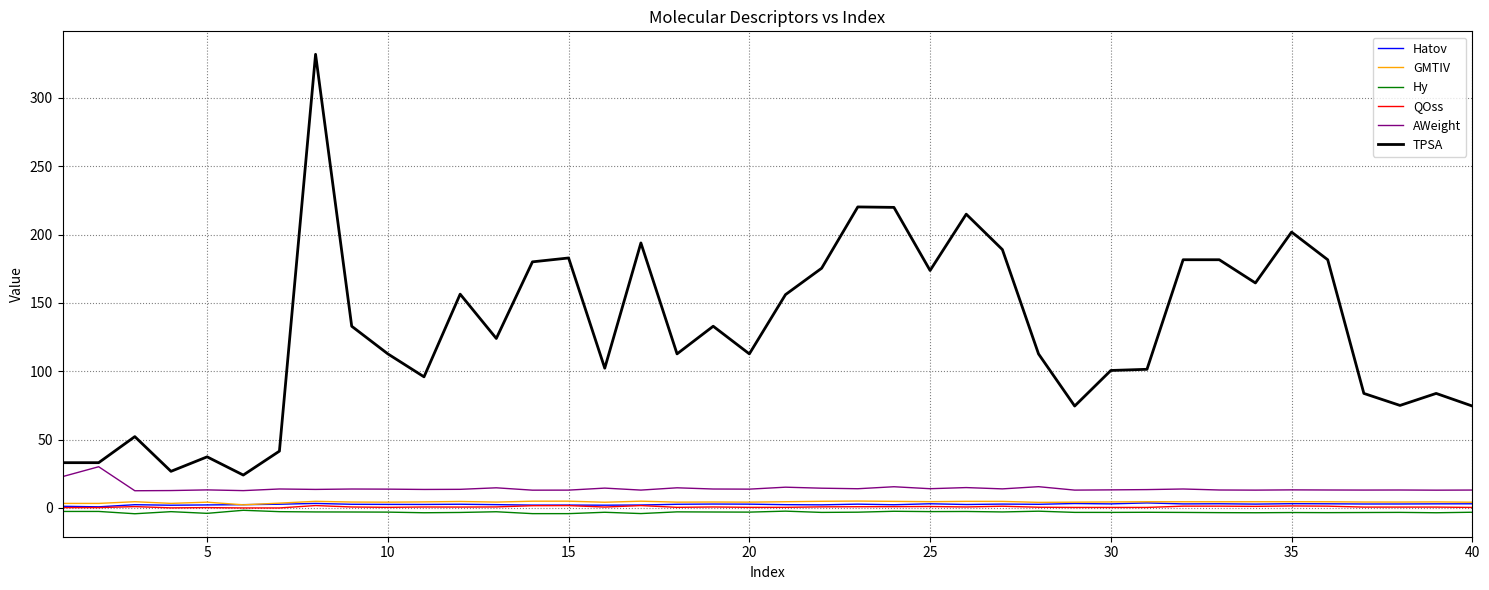

What are all the series names shown in the legend?

Hatov, GMTIV, Hy, QOss, AWeight, TPSA